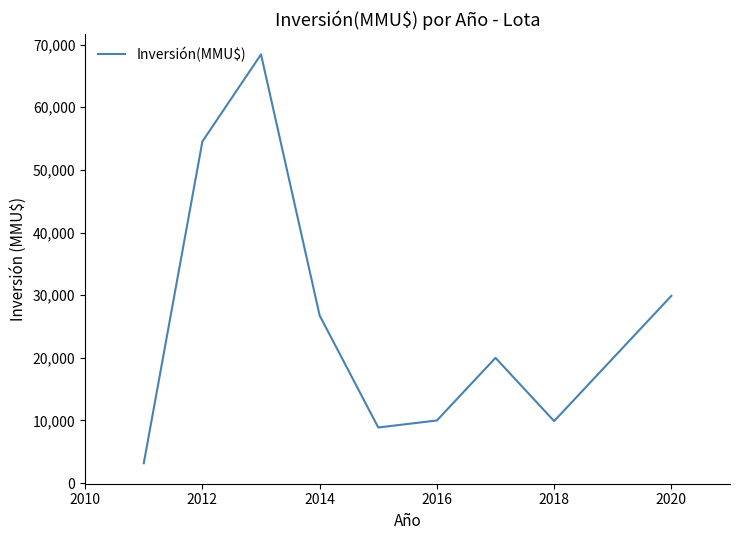

What is the maximum value shown in the chart?

68436